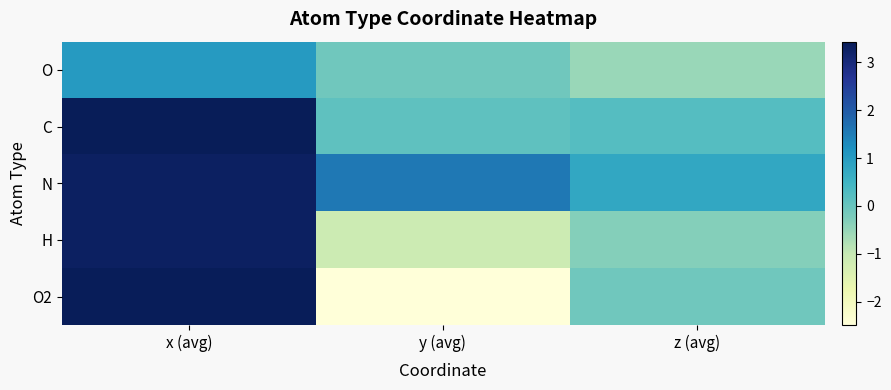

At z (avg), list the series in order from largest to smallest.

N, C, O2, H, O